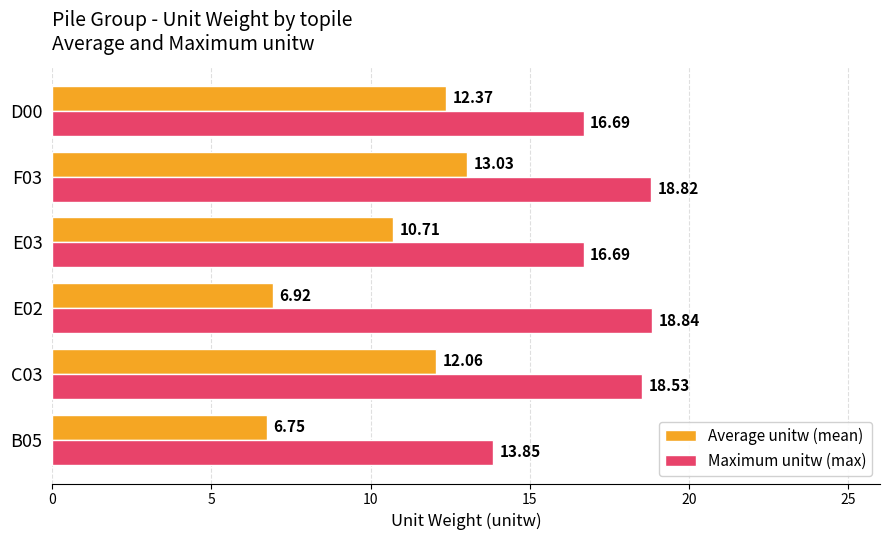

At E02, list the series in order from smallest to largest.

Average unitw (mean), Maximum unitw (max)